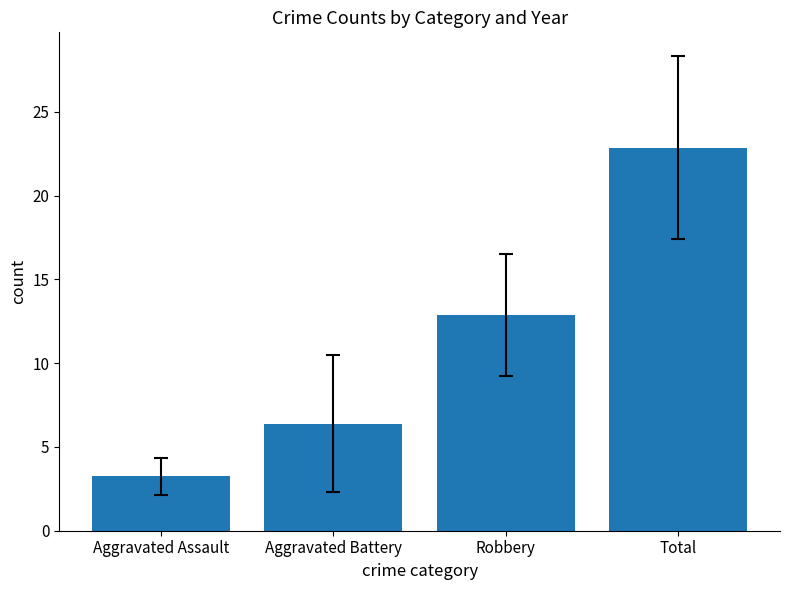

What is the value of the 2nd bar from the left?

6.4